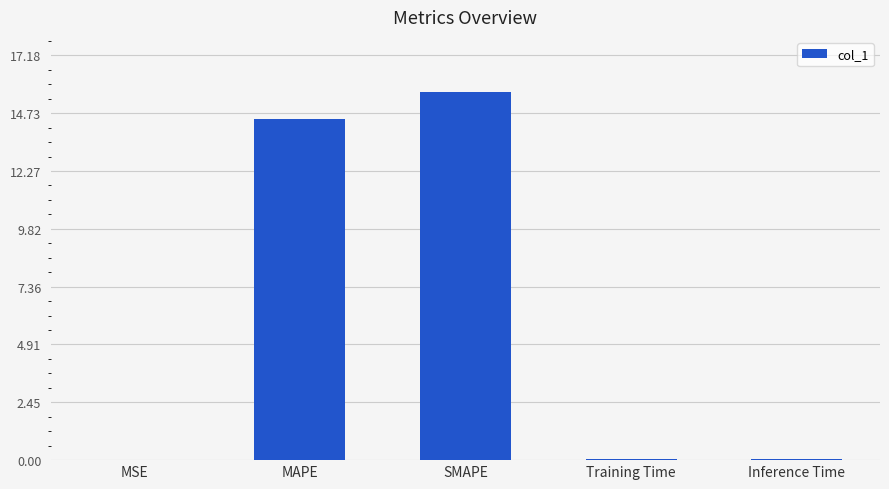

The value at MAPE is 22.4. True or false?

False